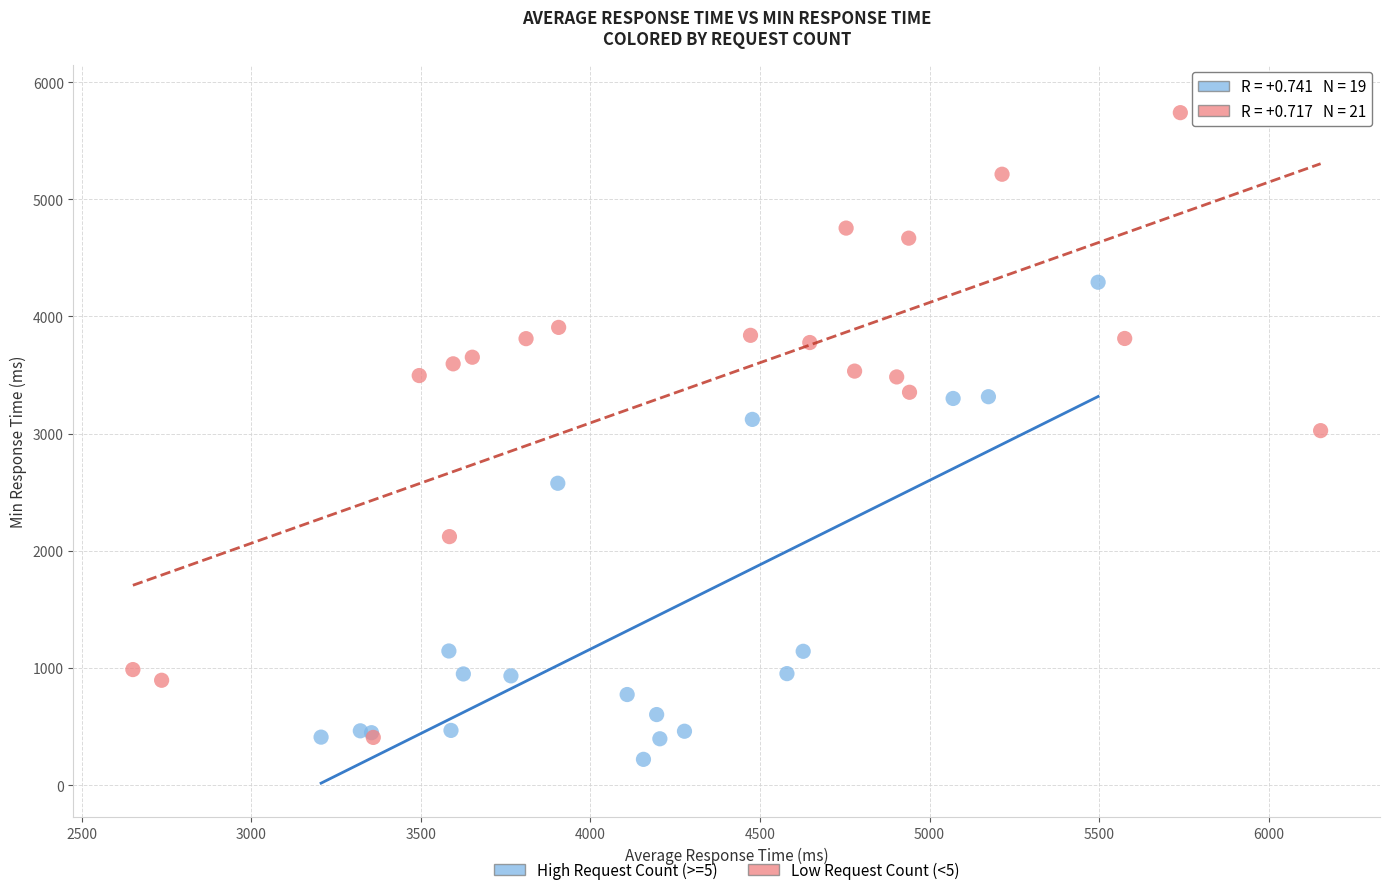

Which series reaches the maximum Y coordinate?

Low Request Count (<5)